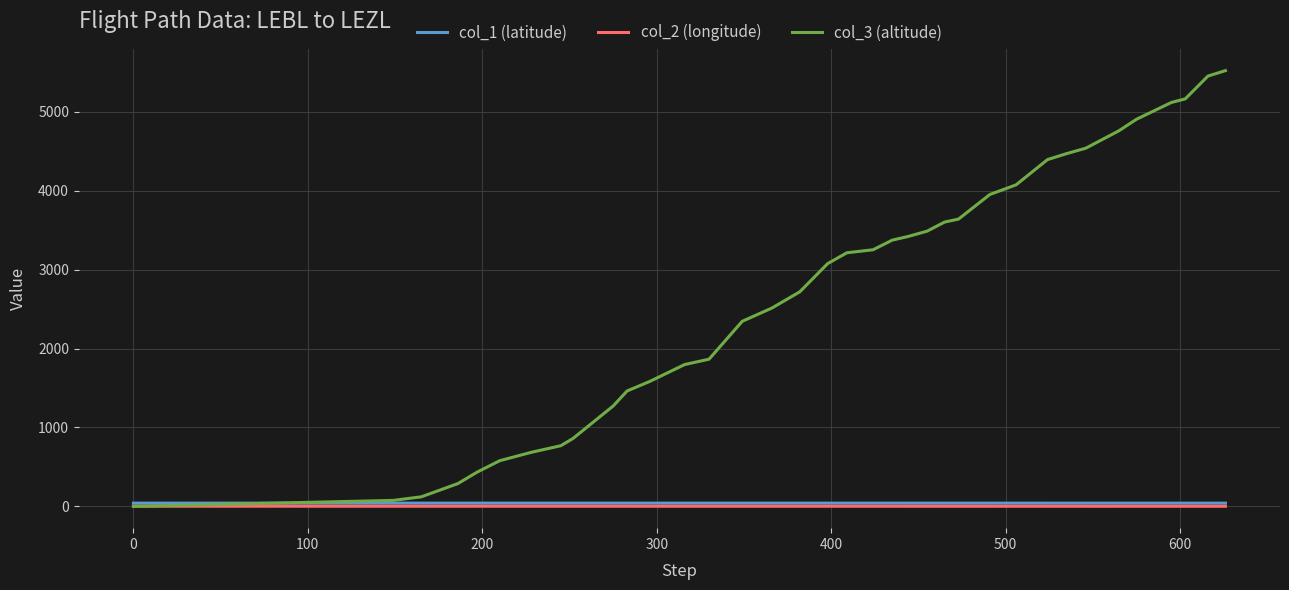

Which series has the largest total across all categories?

col_3 (altitude)